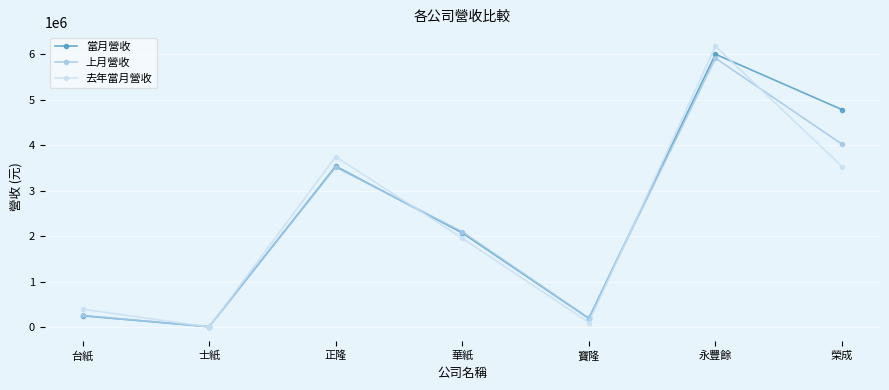

How many values in the 去年當月營收 series are below 1958116?

3